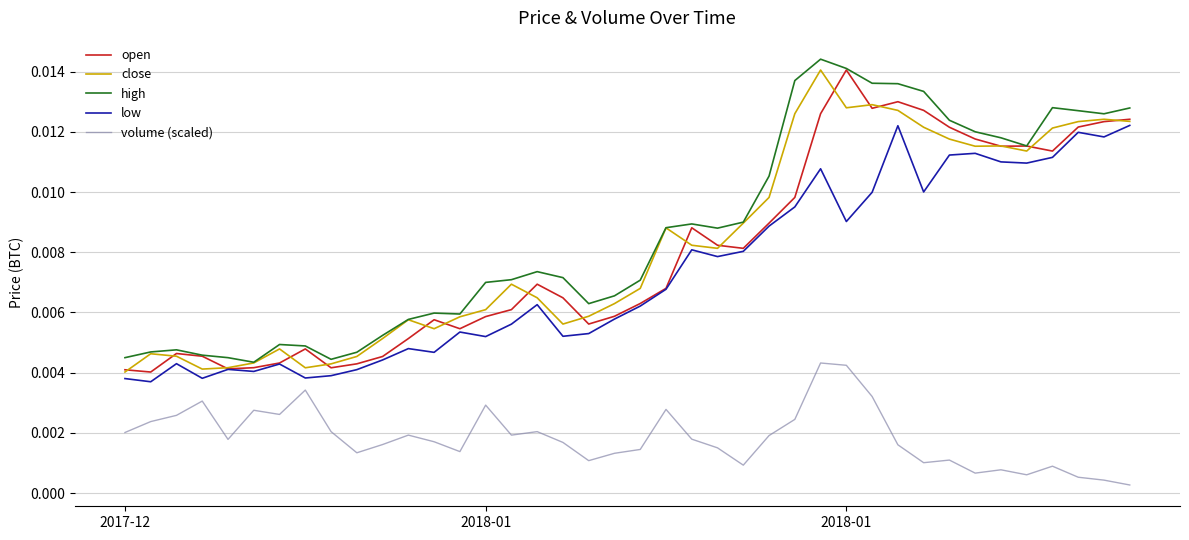

True or false: volume (scaled) and open intersect in this chart.

False